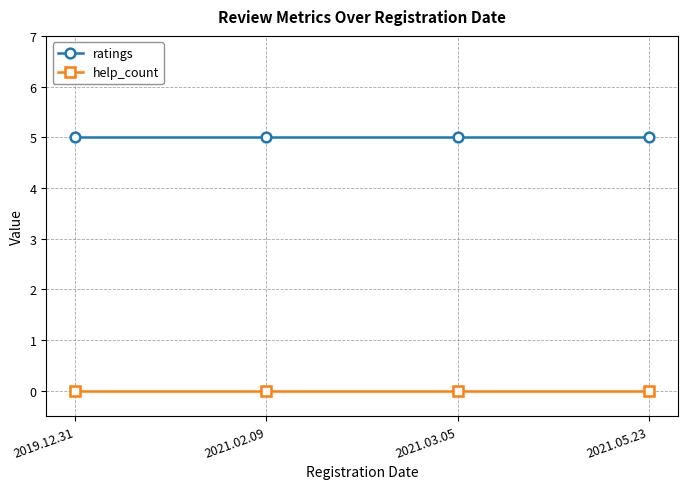

Is the value of ratings at 2021.03.05 greater than the value of help_count at 2019.12.31?

Yes